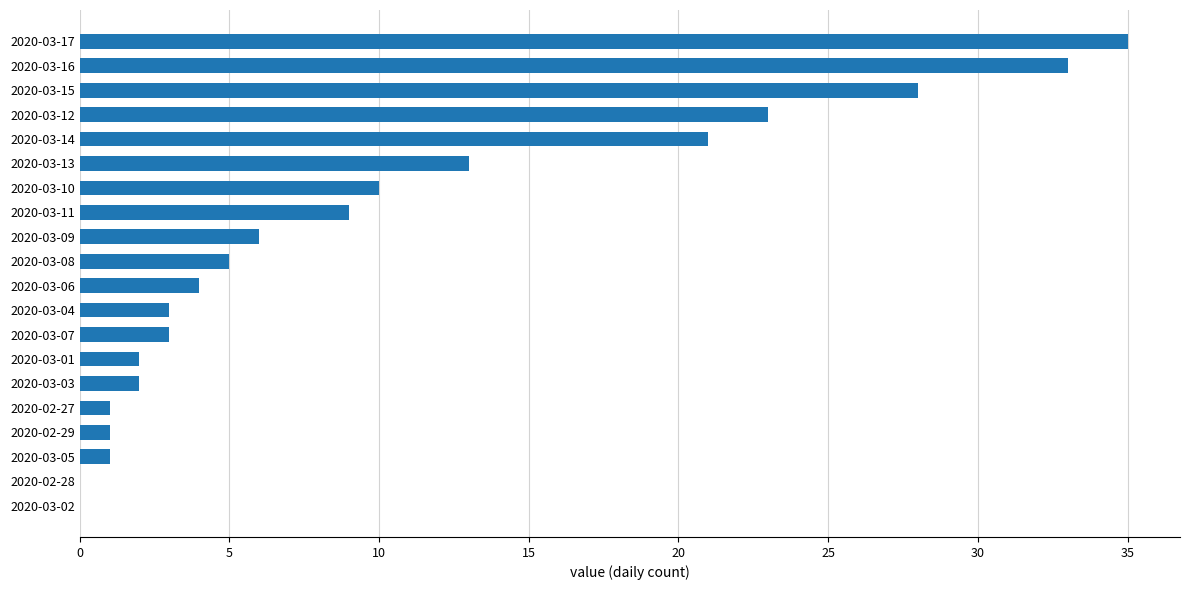

Which has a higher value, 2020-03-17 or 2020-03-15?

2020-03-17